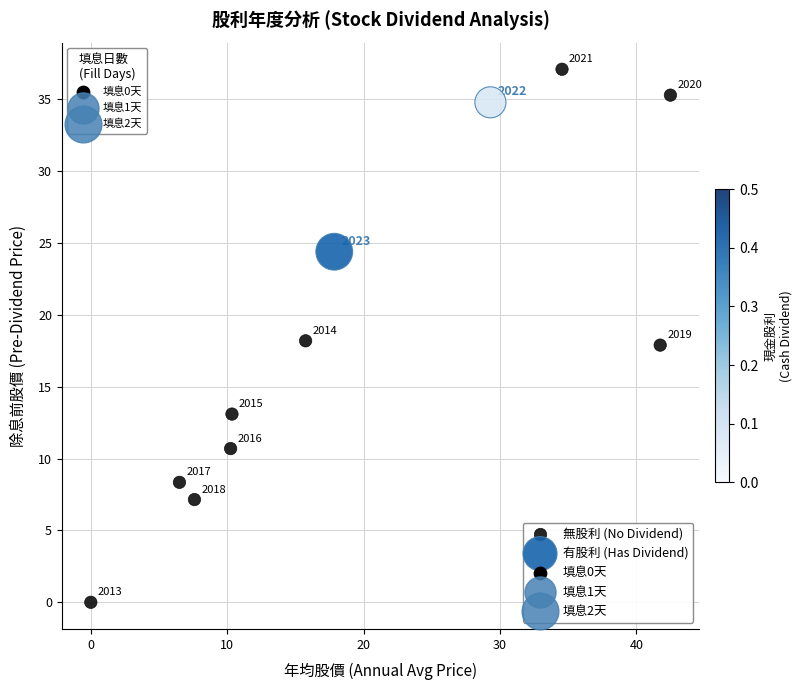

Which series reaches the minimum Y coordinate?

無股利 (No Dividend)